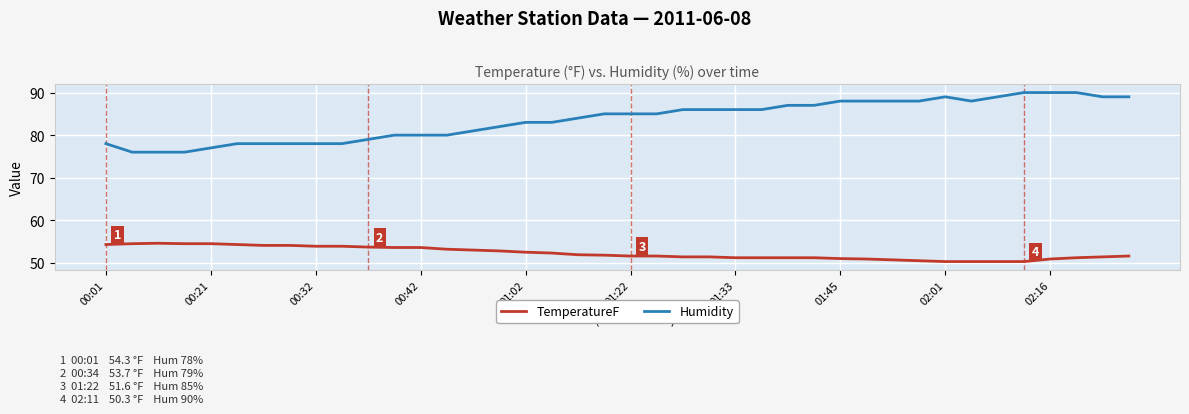

What is the difference between the maximum and minimum values in the Humidity series?

14.0